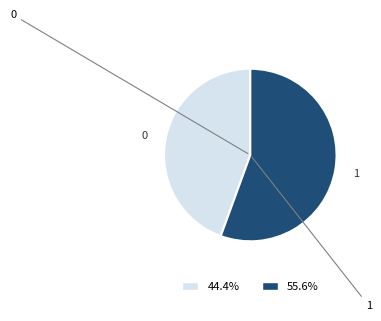

What is the ratio of the value at 1 to the value at 0?

1.3